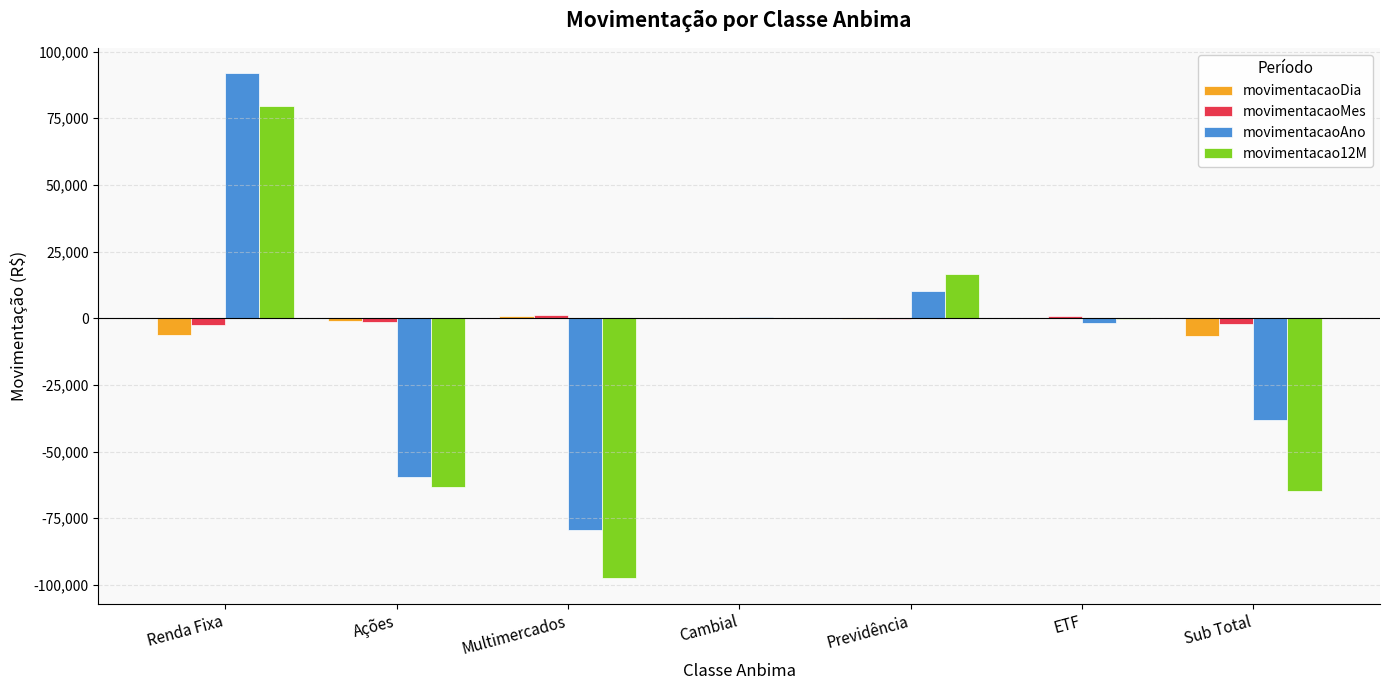

What is the spread (max minus min) of values at Previdência?

16909.5